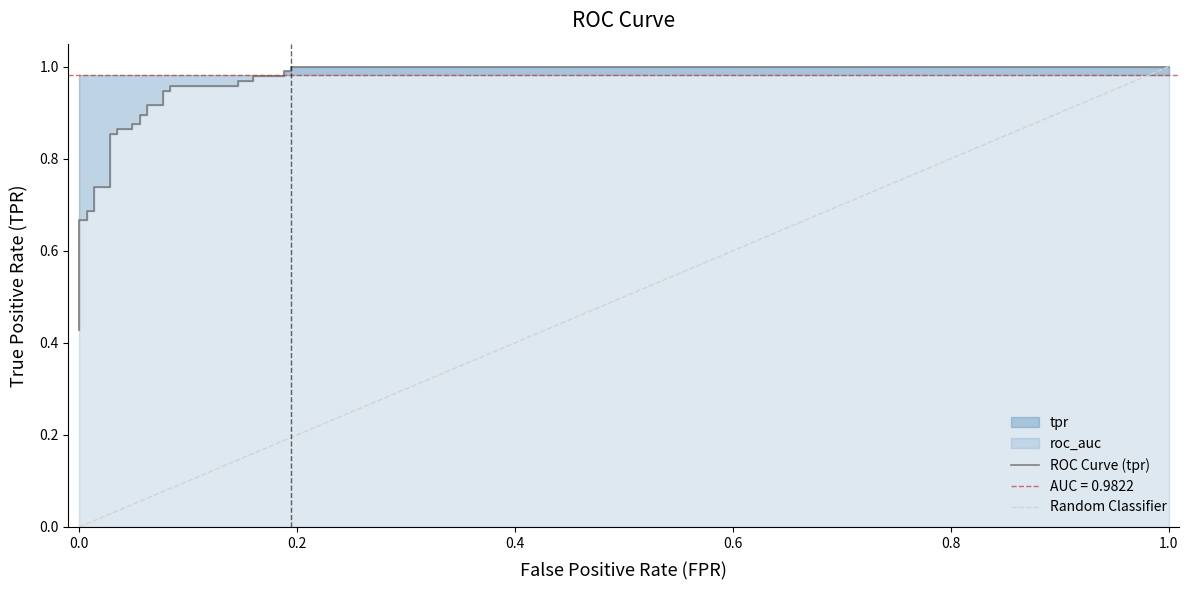

What is the difference between the second highest and minimum values?

0.6